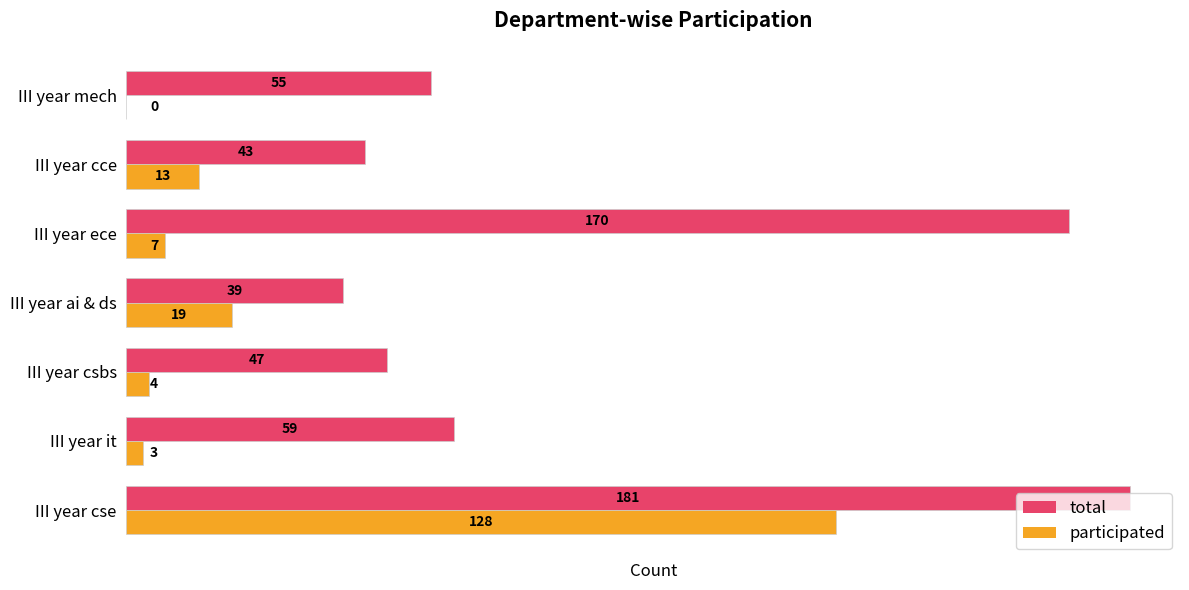

The participated series shows 3 at III year it. True or false?

True